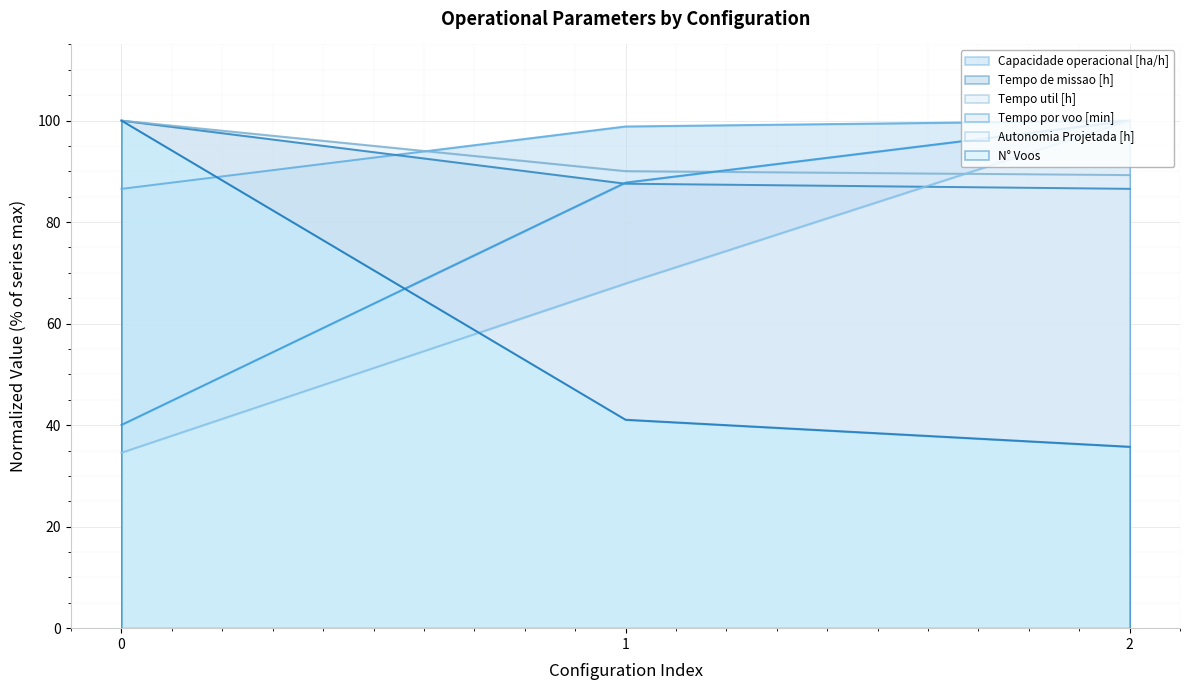

How many series are shown in this chart?

6